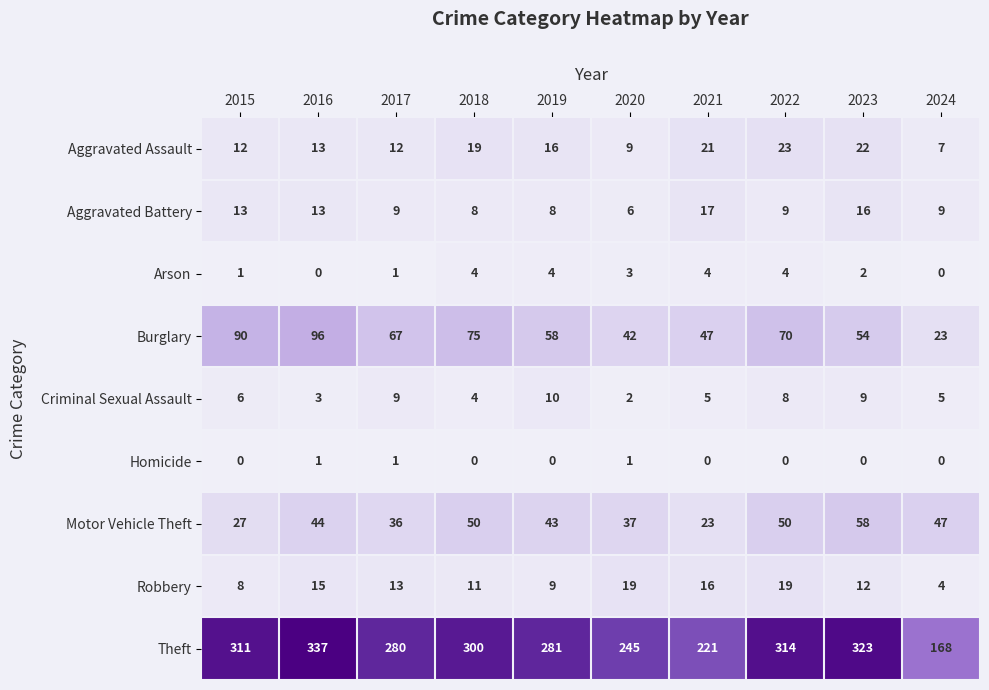

At how many categories does at least one series exceed 324?

1